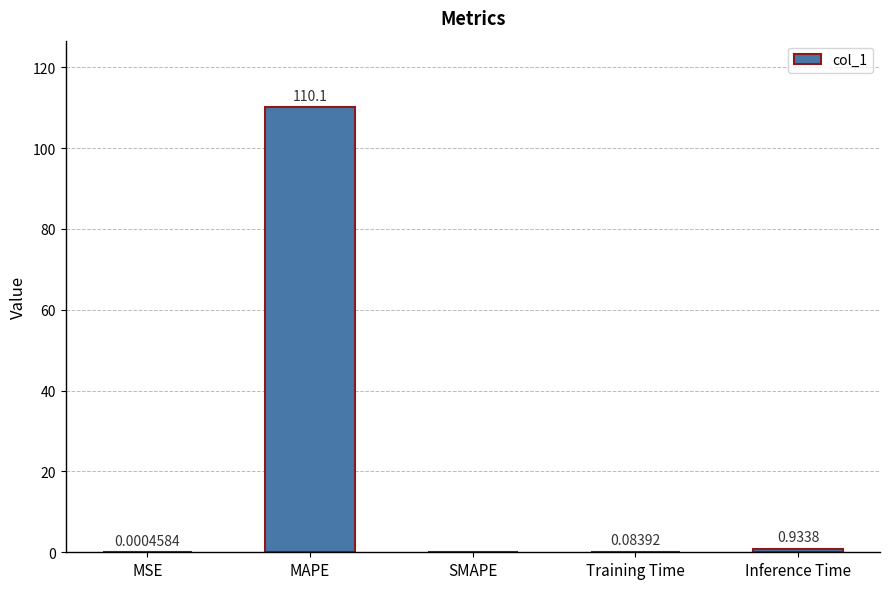

What is the change in value from MAPE to Training Time?

-110.0